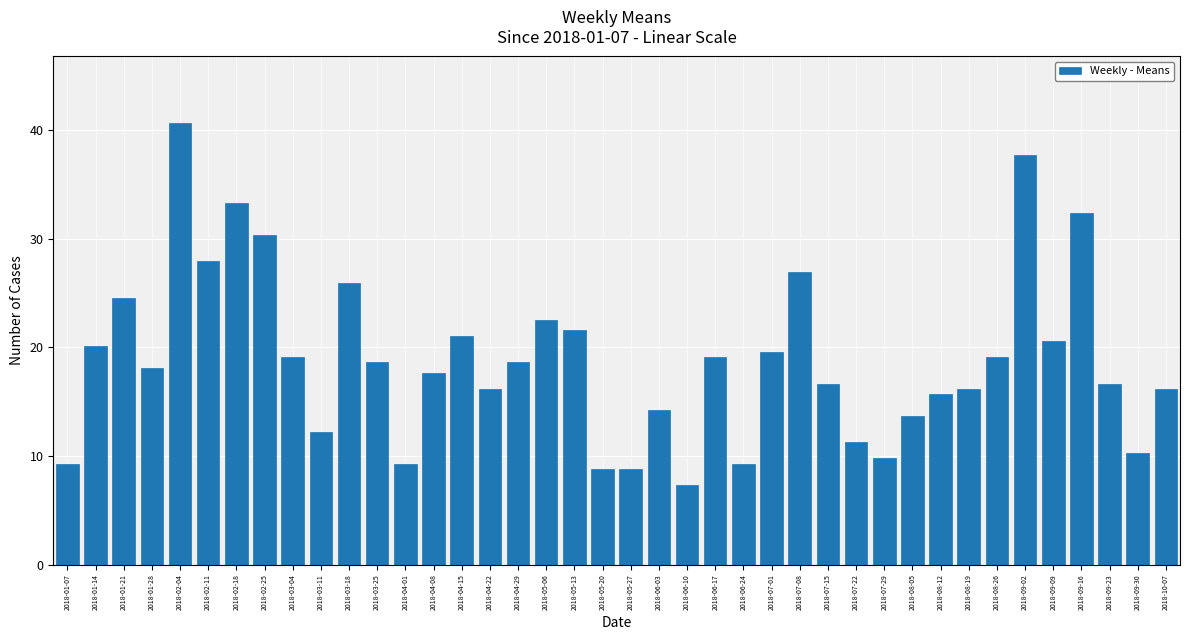

What is the difference between the maximum and minimum values?

33.3